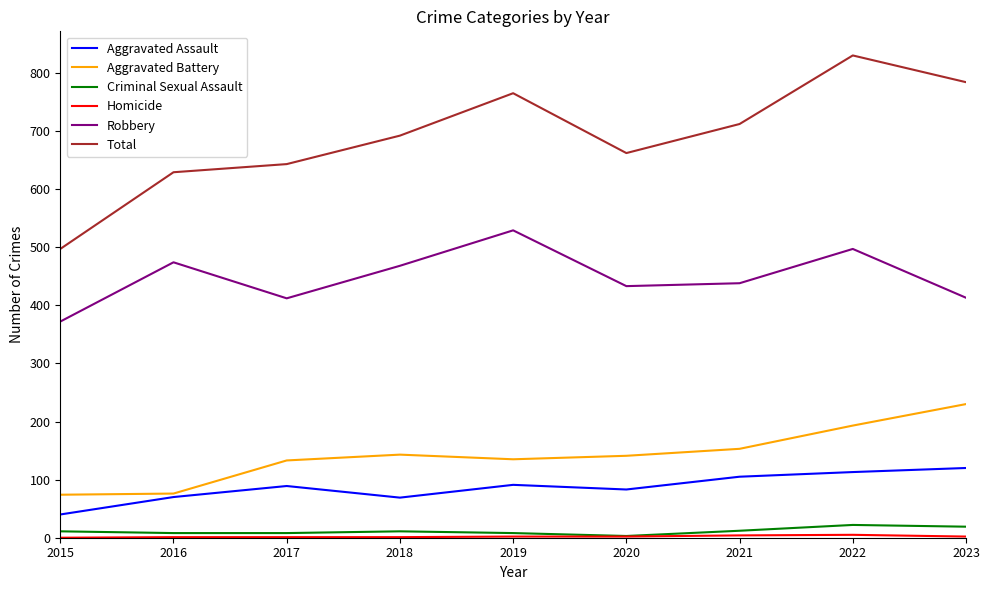

The Aggravated Assault series shows 124 at 2016. True or false?

False